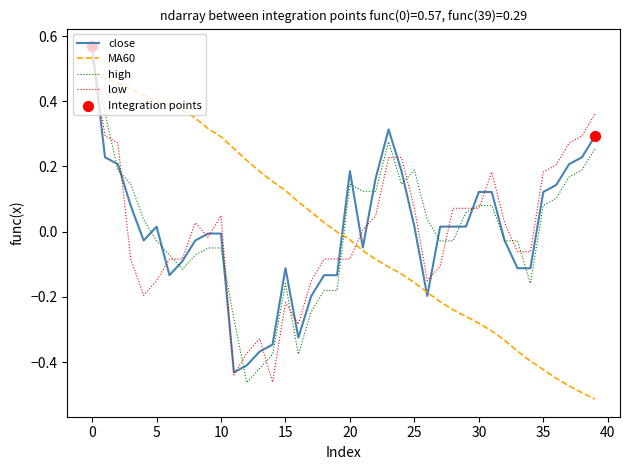

How many times do low and MA60 cross each other?

2